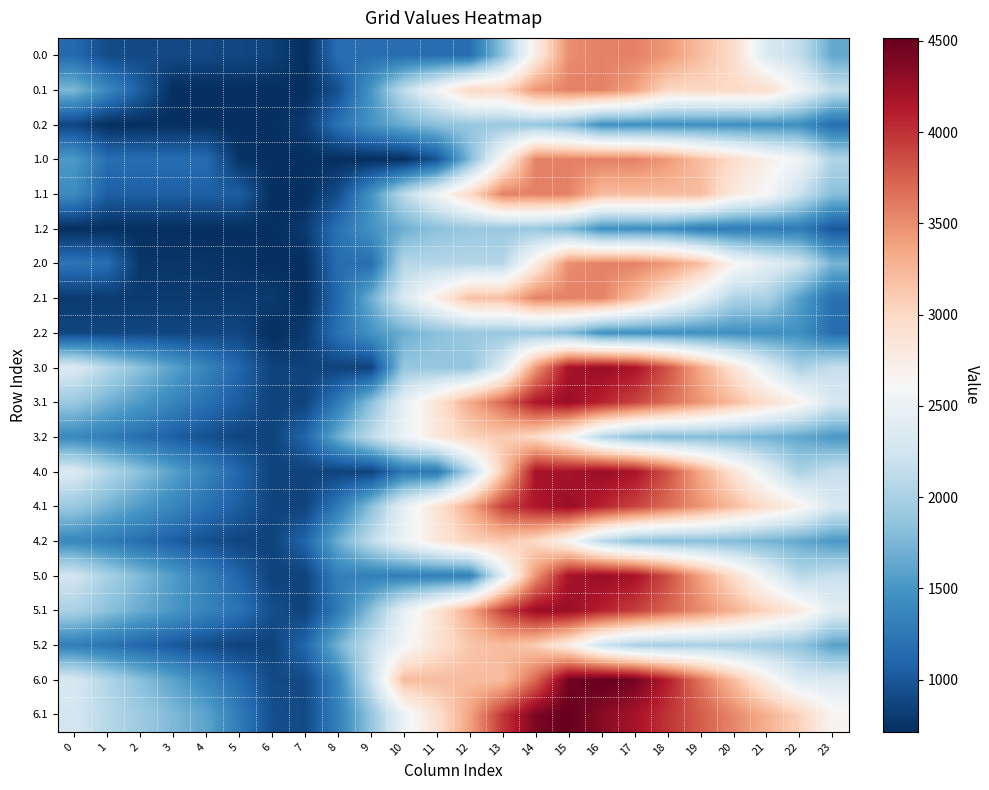

Which has a higher value, 4 or 11?

11